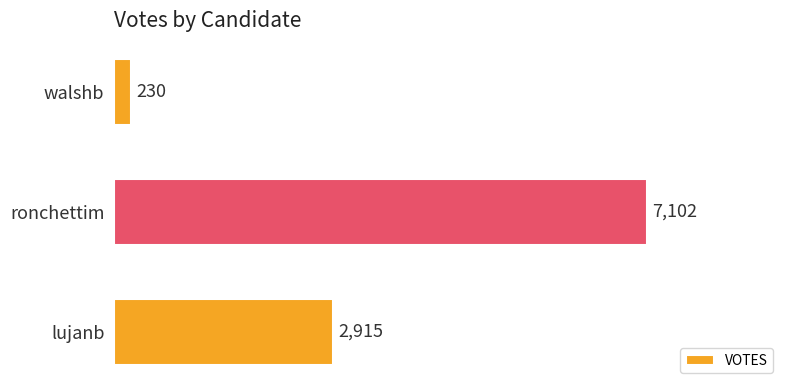

List the labels in order of value, largest first.

ronchettim, lujanb, walshb